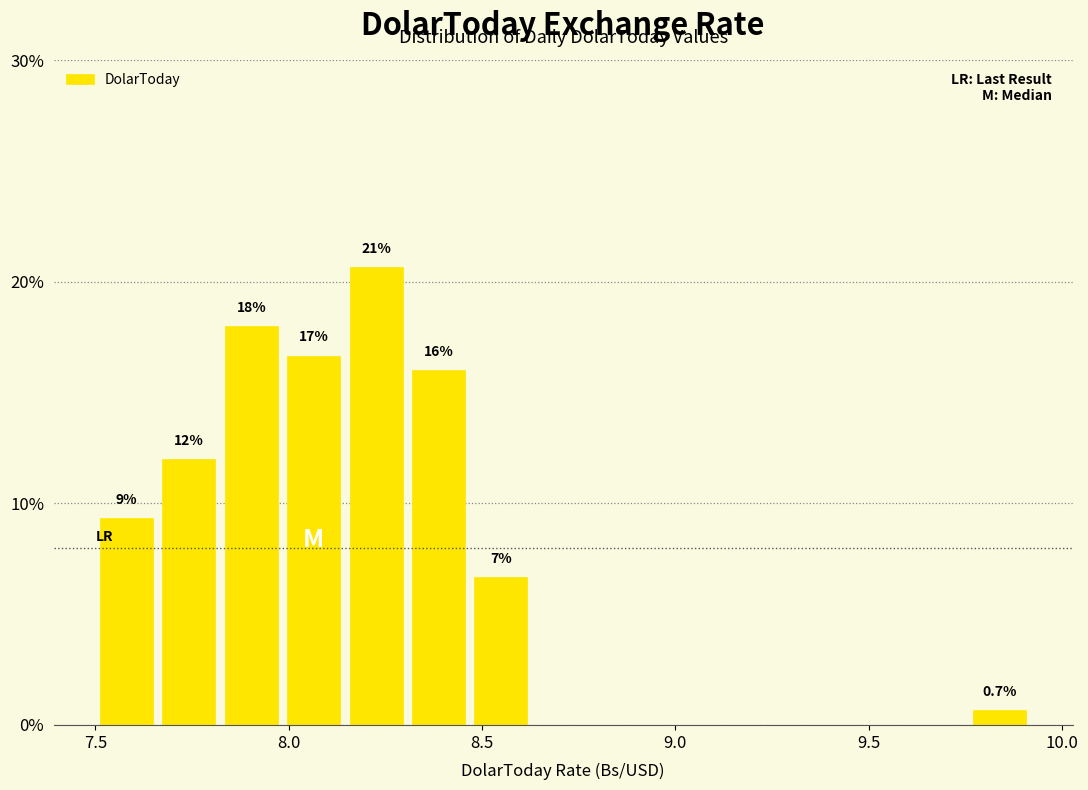

Around what value on the x-axis is the tallest bar? Give the approximate position of its centre, as read against the axis.

8.25